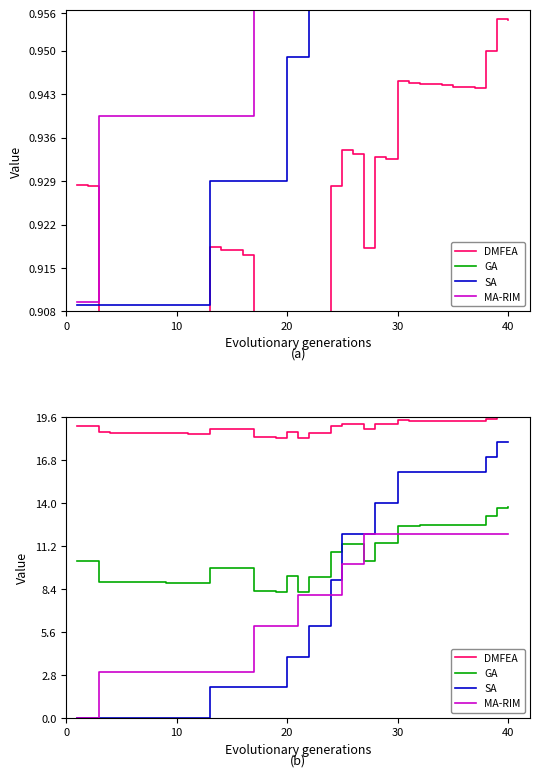

Reading left to right, extract all data points from this chart.

DMFEA: 19.0	19.0	18.6	18.6	18.6	18.6	18.6	18.6	18.5	18.5	18.5	18.5	18.8	18.8	18.8	18.8	18.3	18.3	18.3	18.6	18.2	18.6	18.6	19.0	19.1	19.1	18.8	19.1	19.1	19.4	19.4	19.4	19.4	19.4	19.4	19.4	19.4	19.5	19.6	19.6
GA: 10.2	10.2	8.9	8.8	8.8	8.8	8.8	8.8	8.8	8.8	8.8	8.8	9.8	9.8	9.8	9.7	8.3	8.2	8.2	9.2	8.2	9.2	9.2	10.8	11.3	11.4	10.2	11.4	11.4	12.5	12.5	12.5	12.5	12.5	12.6	12.6	12.6	13.1	13.7	13.7
SA: 0.0	0.0	0.0	0.0	0.0	0.0	0.0	0.0	0.0	0.0	0.0	0.0	2.0	2.0	2.0	2.0	2.0	2.0	2.0	4.0	4.0	6.0	6.0	9.0	12.0	12.0	12.0	14.0	14.0	16.0	16.0	16.0	16.0	16.0	16.0	16.0	16.0	17.0	18.0	18.0
MA-RIM: 0.0	0.0	3.0	3.0	3.0	3.0	3.0	3.0	3.0	3.0	3.0	3.0	3.0	3.0	3.0	3.0	6.0	6.0	6.0	6.0	8.0	8.0	8.0	8.0	10.0	10.0	12.0	12.0	12.0	12.0	12.0	12.0	12.0	12.0	12.0	12.0	12.0	12.0	12.0	12.0